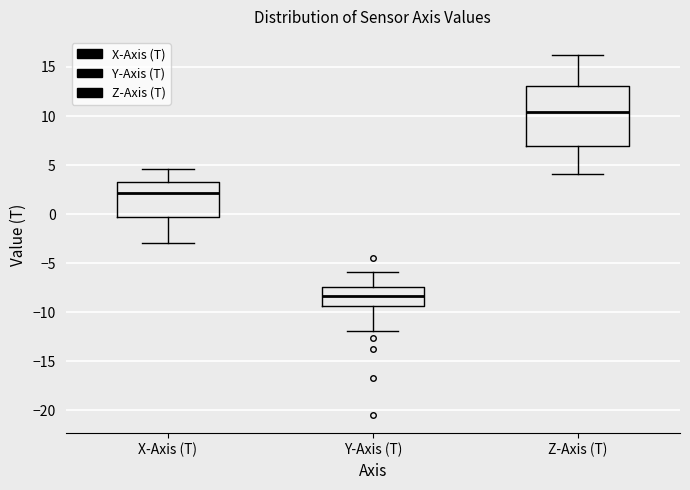

Which box has the highest median line?

Z-Axis (T)